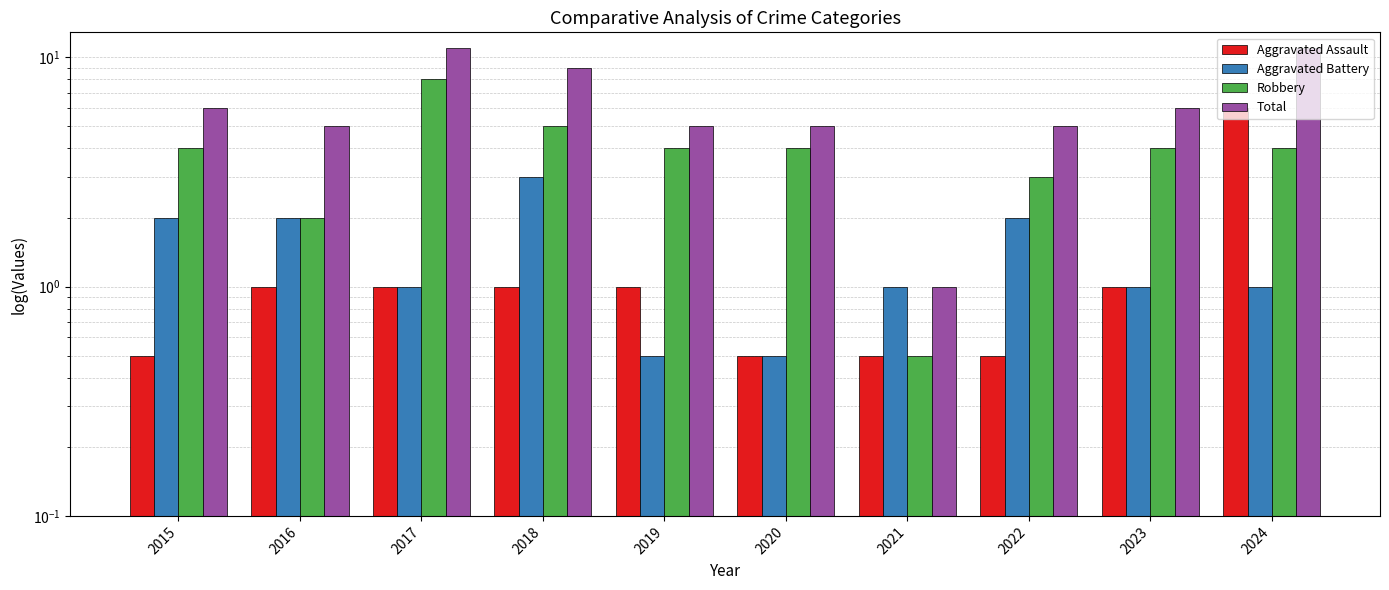

Which series changed the most between 2019 and 2020?

Aggravated Assault